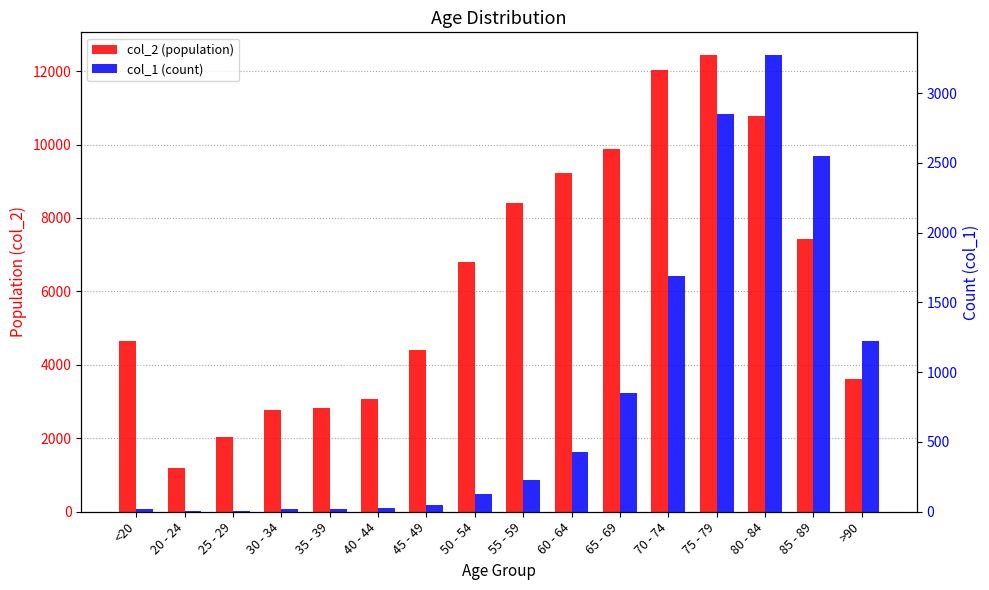

At which category is the sum across all series the highest?

75 - 79